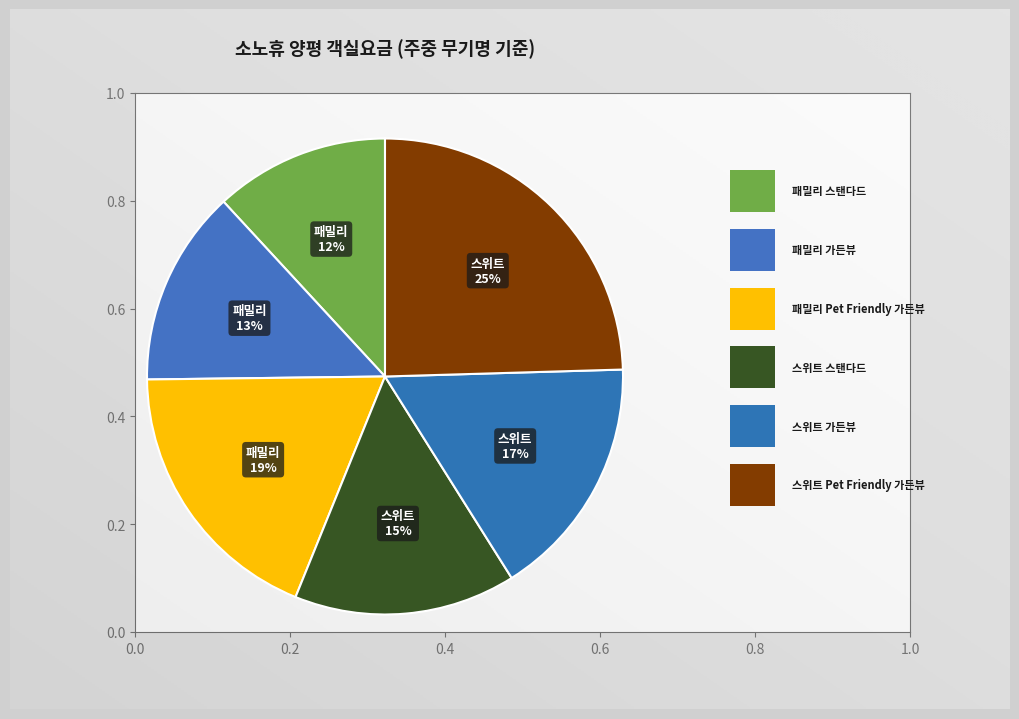

What percentage is NOT represented by 스위트 스탠다드?

84.9%